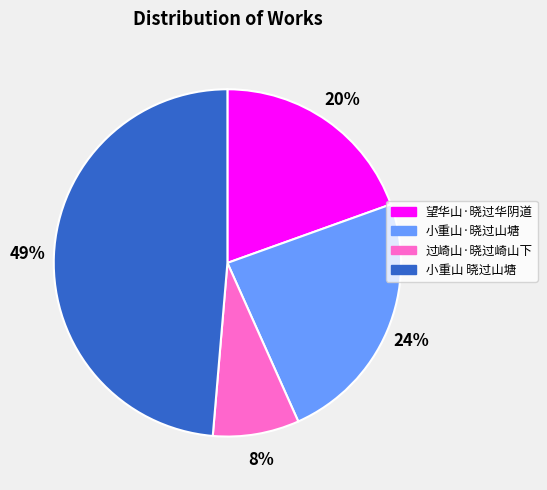

Between 望华山·晓过华阴道 and 小重山 晓过山塘, which is larger?

小重山 晓过山塘